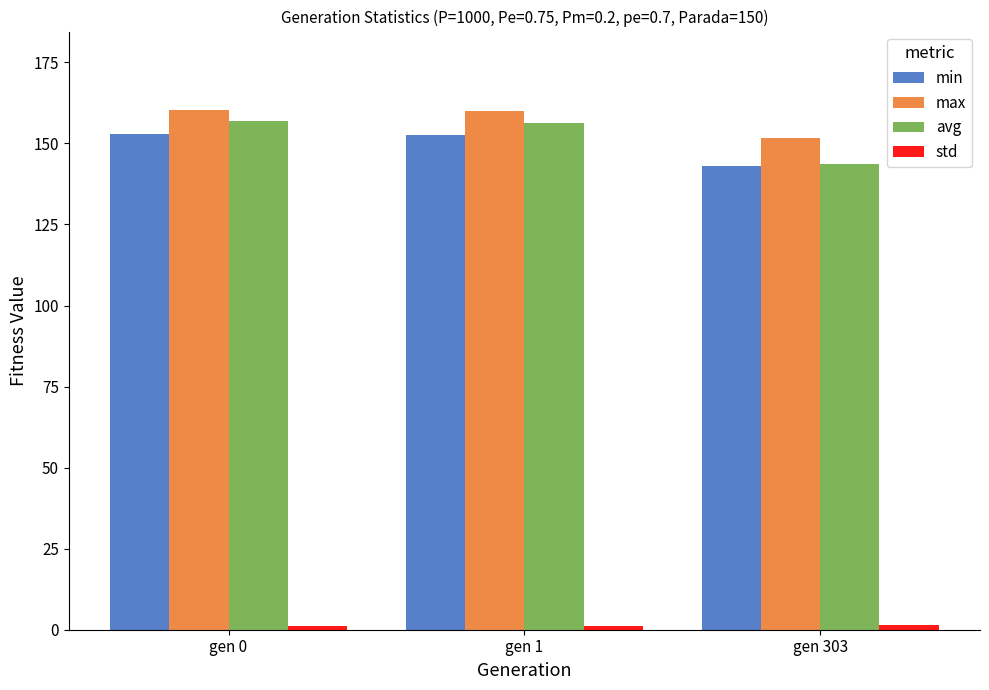

The min series shows 237.0 at gen 1. True or false?

False